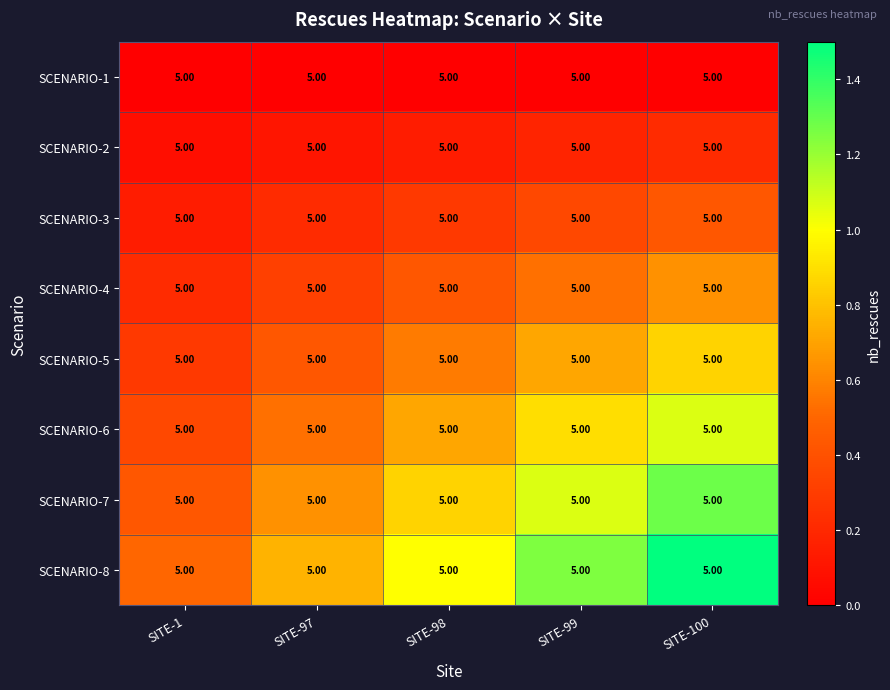

Reading left to right, transcribe all the data shown in this chart.

SCENARIO-1: SITE-1=5.0	SITE-97=5.0	SITE-98=5.0	SITE-99=5.0	SITE-100=5.0
SCENARIO-2: SITE-1=5.0	SITE-97=5.0	SITE-98=5.0	SITE-99=5.0	SITE-100=5.0
SCENARIO-3: SITE-1=5.0	SITE-97=5.0	SITE-98=5.0	SITE-99=5.0	SITE-100=5.0
SCENARIO-4: SITE-1=5.0	SITE-97=5.0	SITE-98=5.0	SITE-99=5.0	SITE-100=5.0
SCENARIO-5: SITE-1=5.0	SITE-97=5.0	SITE-98=5.0	SITE-99=5.0	SITE-100=5.0
SCENARIO-6: SITE-1=5.0	SITE-97=5.0	SITE-98=5.0	SITE-99=5.0	SITE-100=5.0
SCENARIO-7: SITE-1=5.0	SITE-97=5.0	SITE-98=5.0	SITE-99=5.0	SITE-100=5.0
SCENARIO-8: SITE-1=5.0	SITE-97=5.0	SITE-98=5.0	SITE-99=5.0	SITE-100=5.0